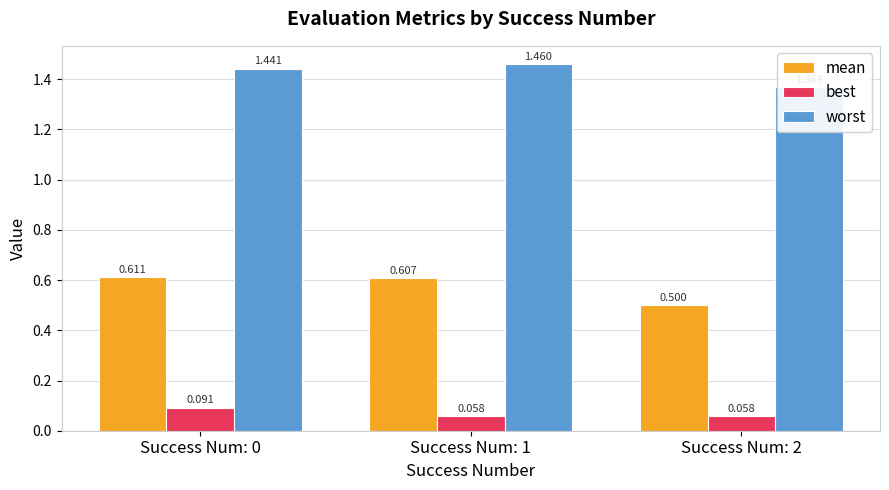

What is the sum of the mean values at Success Num: 2 and Success Num: 1?

1.1